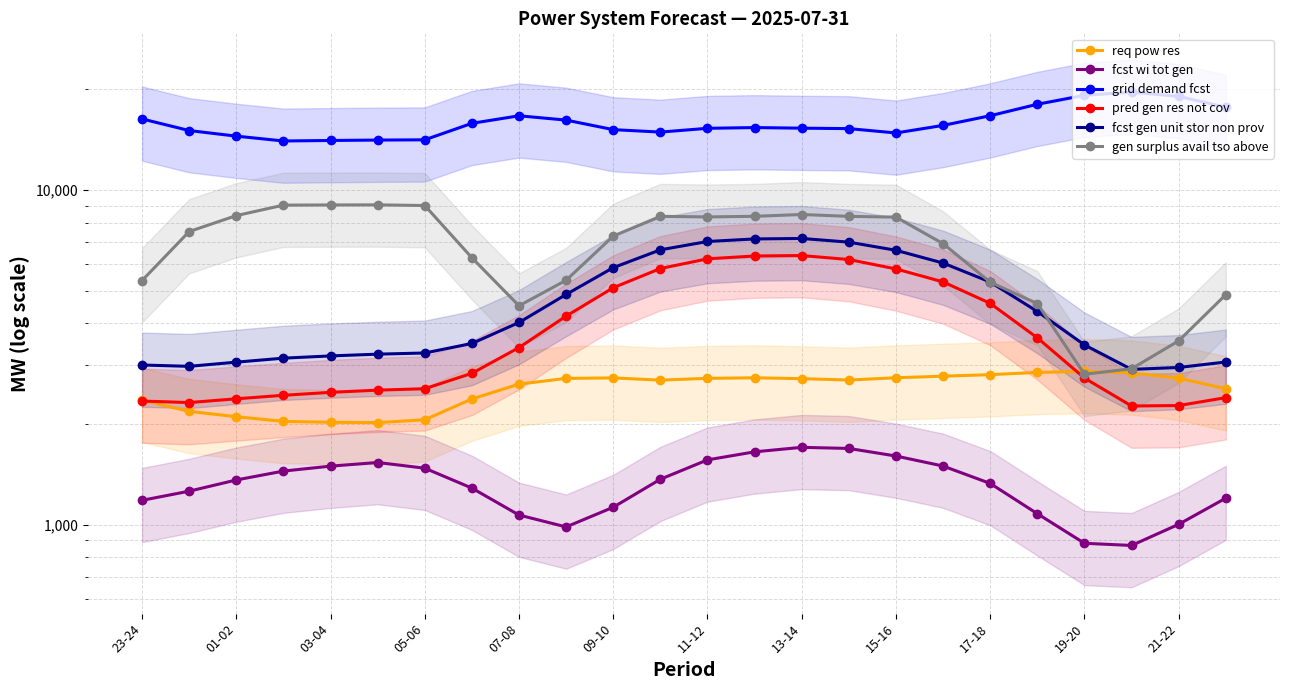

Which series ends up on top after the final intersection of fcst gen unit stor non prov and gen surplus avail tso above?

gen surplus avail tso above